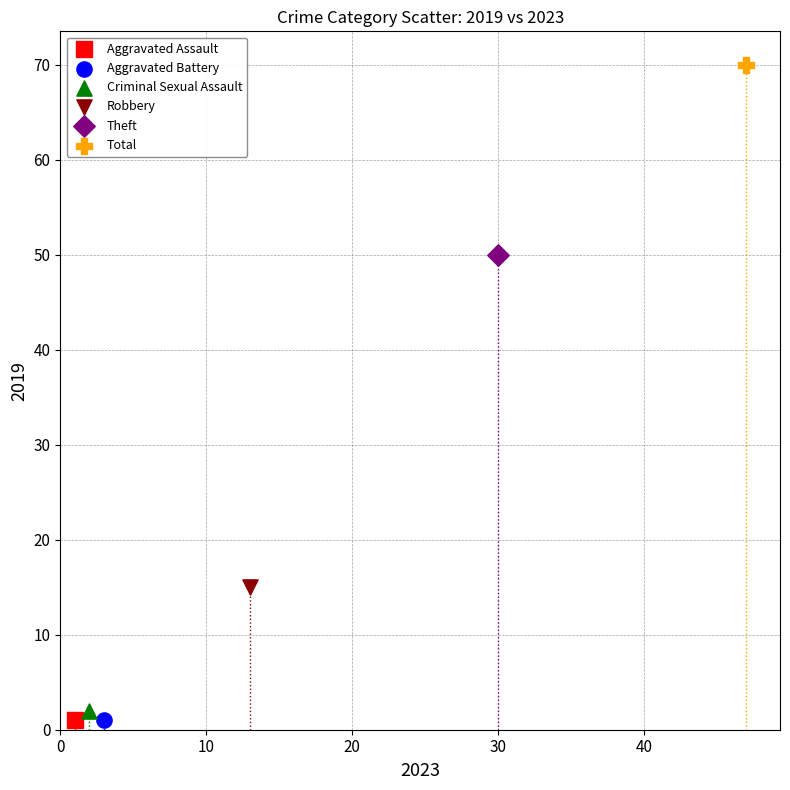

What are all the series names shown in the legend?

Aggravated Assault, Aggravated Battery, Criminal Sexual Assault, Robbery, Theft, Total